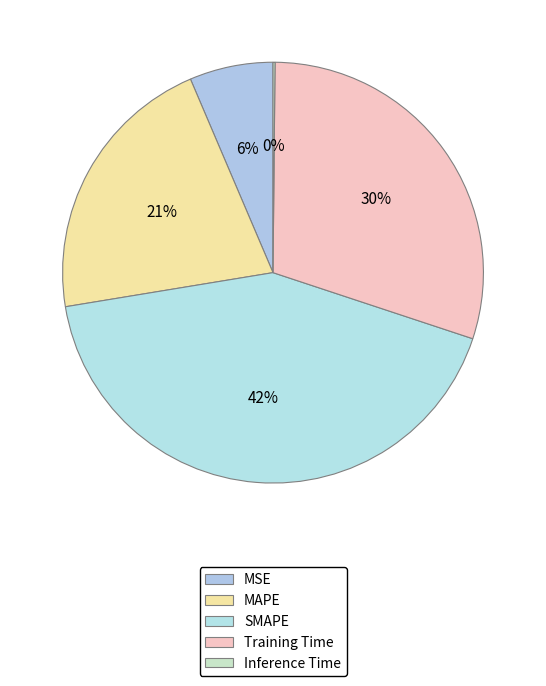

To the nearest percent, what is the difference between the MAPE and Inference Time slice percentages?

21%